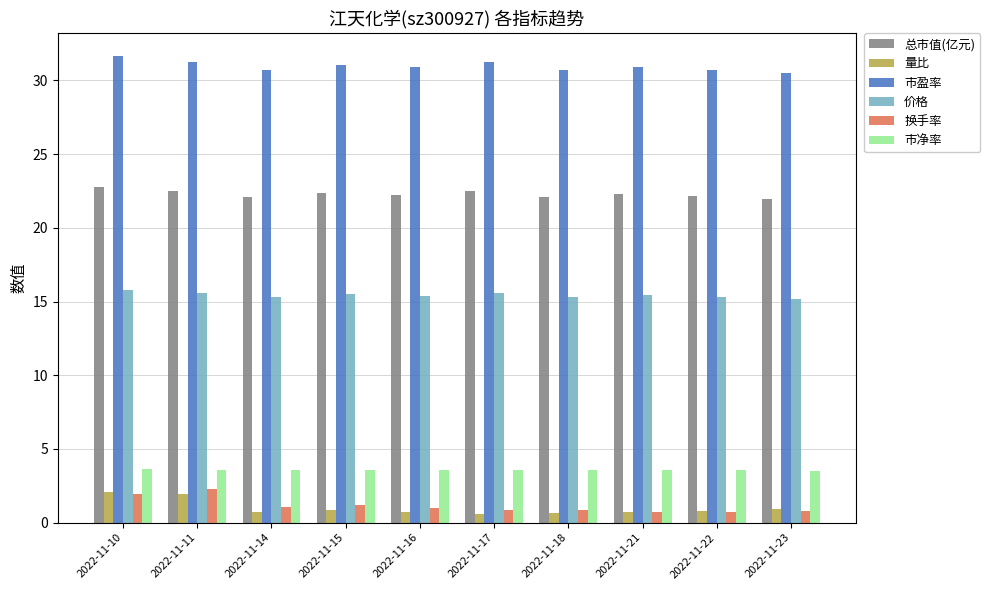

The value of 市净率 at 2022-11-23 is 3.5. True or false?

True